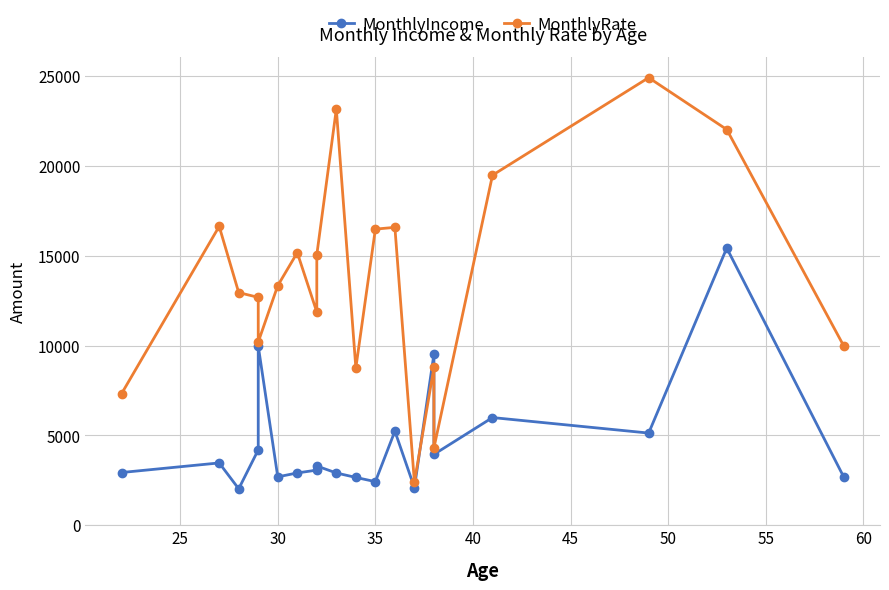

What are all the series names shown in the legend?

MonthlyIncome, MonthlyRate